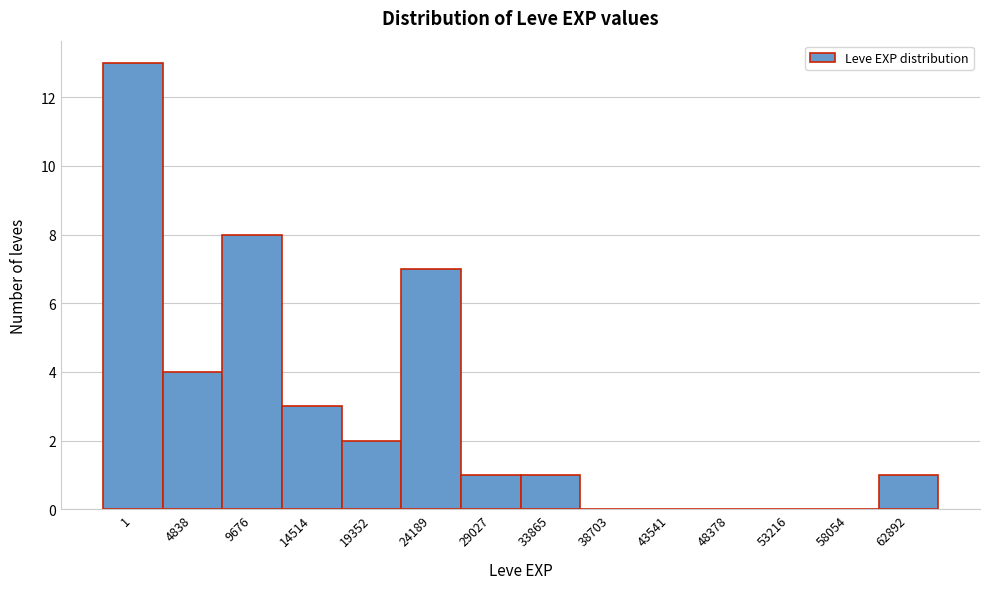

Reading left to right, transcribe all the data shown in this chart.

1=13	4838=4	9676=8	14514=3	19352=2	24189=7	29027=1	33865=1	38703=0	43541=0	48378=0	53216=0	58054=0	62892=1